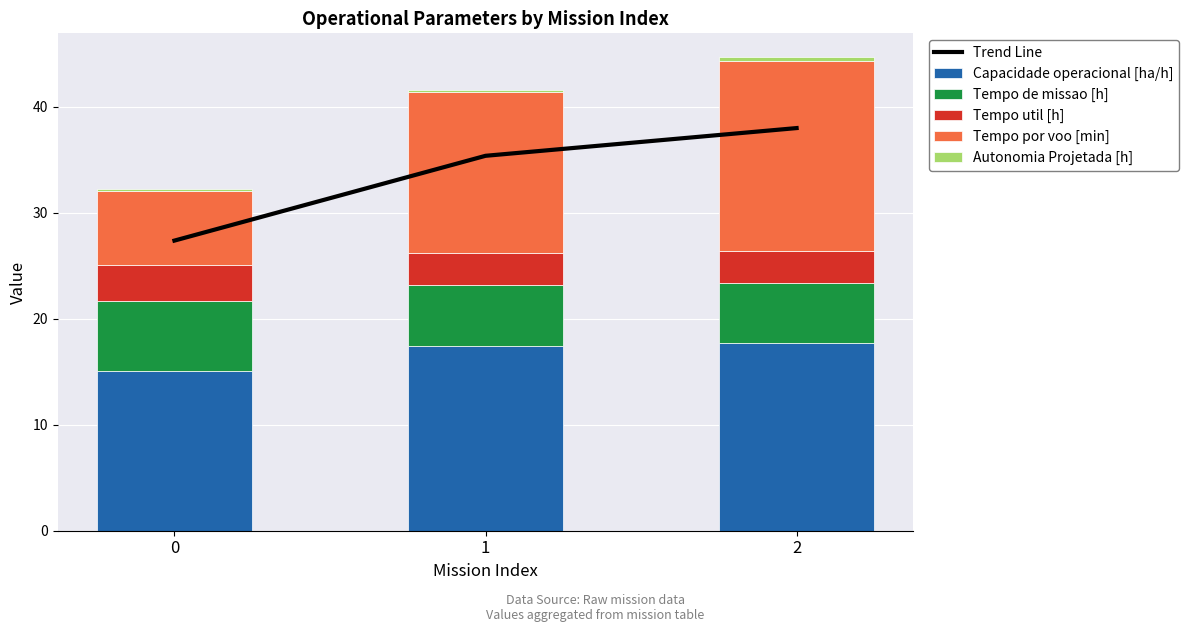

Is it true that Autonomia Projetada [h] equals 0.0 at 0?

False